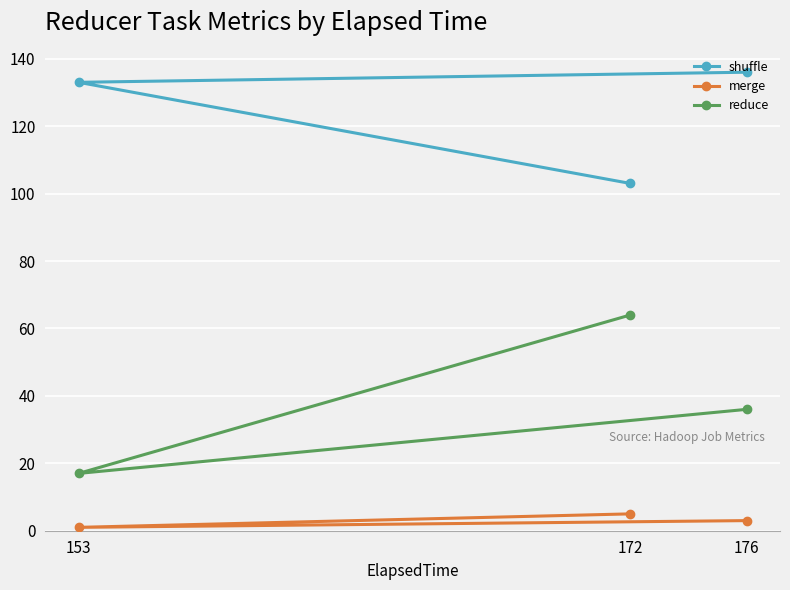

Rank the series at 153 from highest to lowest value.

shuffle, reduce, merge